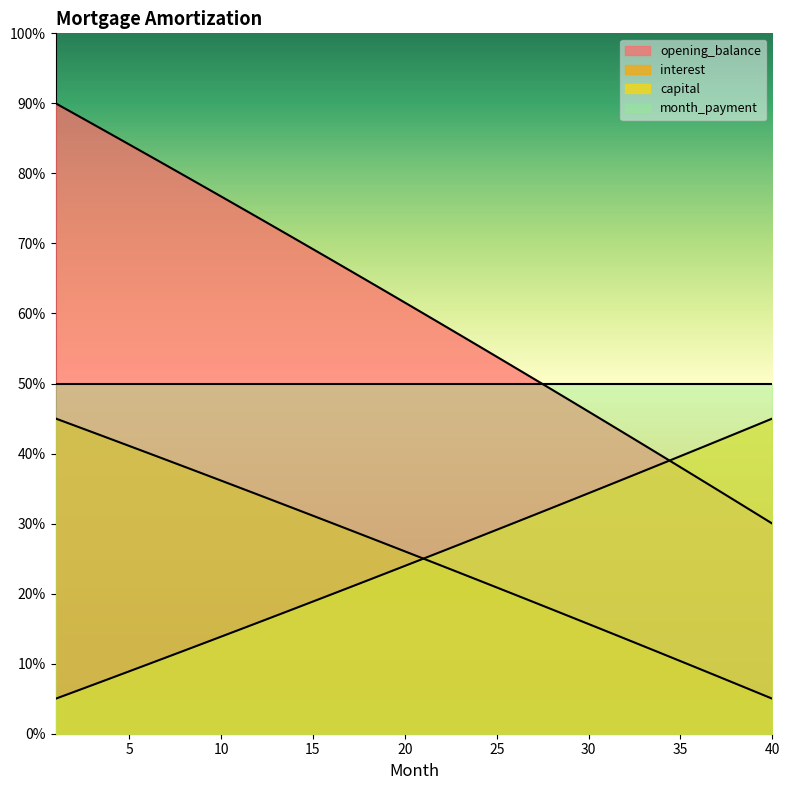

True or false: capital and month_payment cross at least once.

False